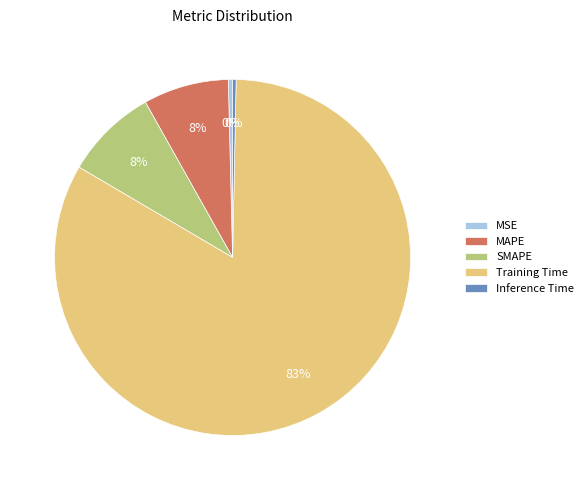

Count the number of slices in the pie.

5